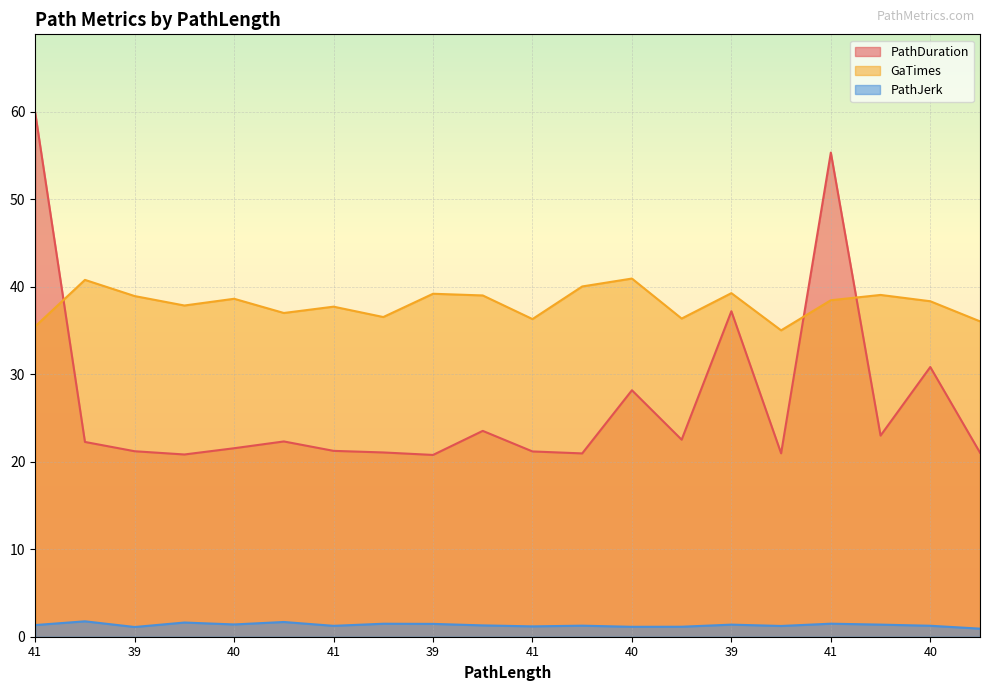

How many interior local valleys does the PathJerk series have?

6